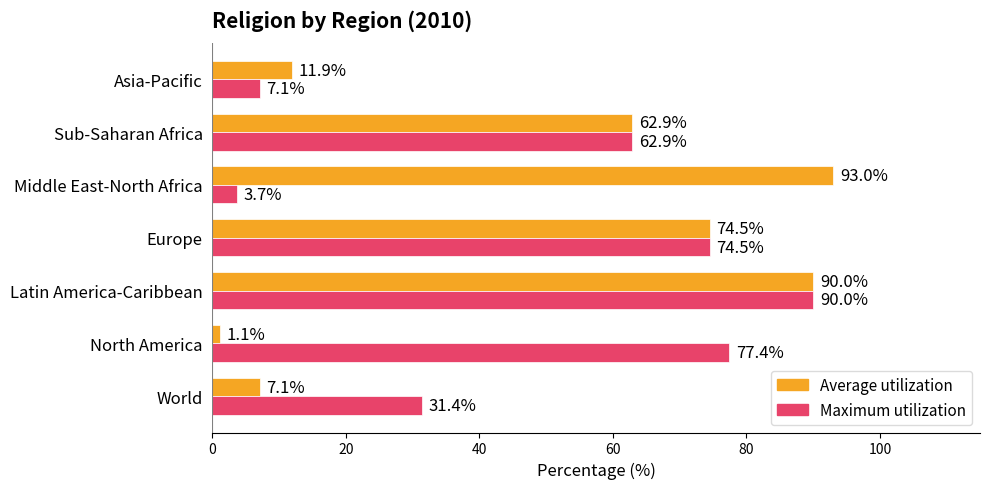

Is it true that Maximum utilization equals 31.4 at World?

True